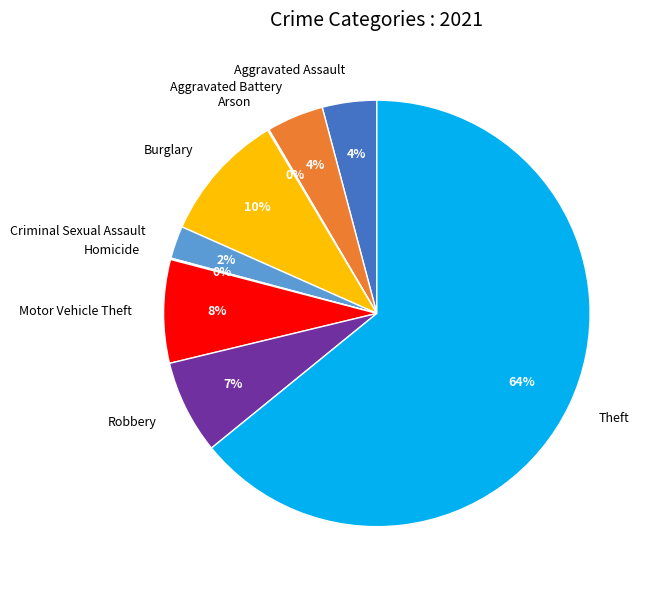

Does any single category account for the majority?

Yes